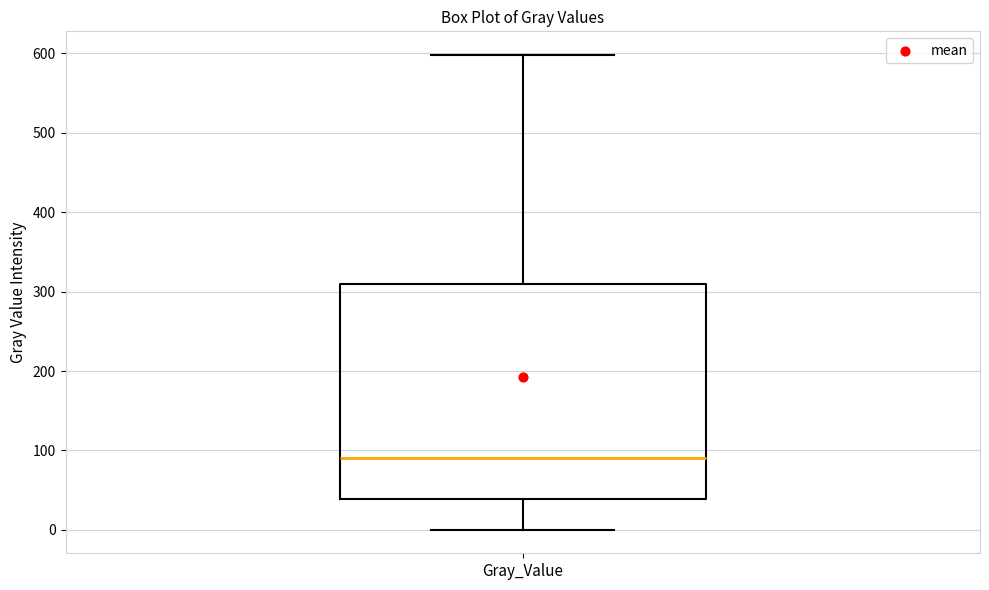

Where is the lower edge of the box for Gray_Value on the y-axis? The values are not printed on the chart, so give them approximately, as read against the axis.

40